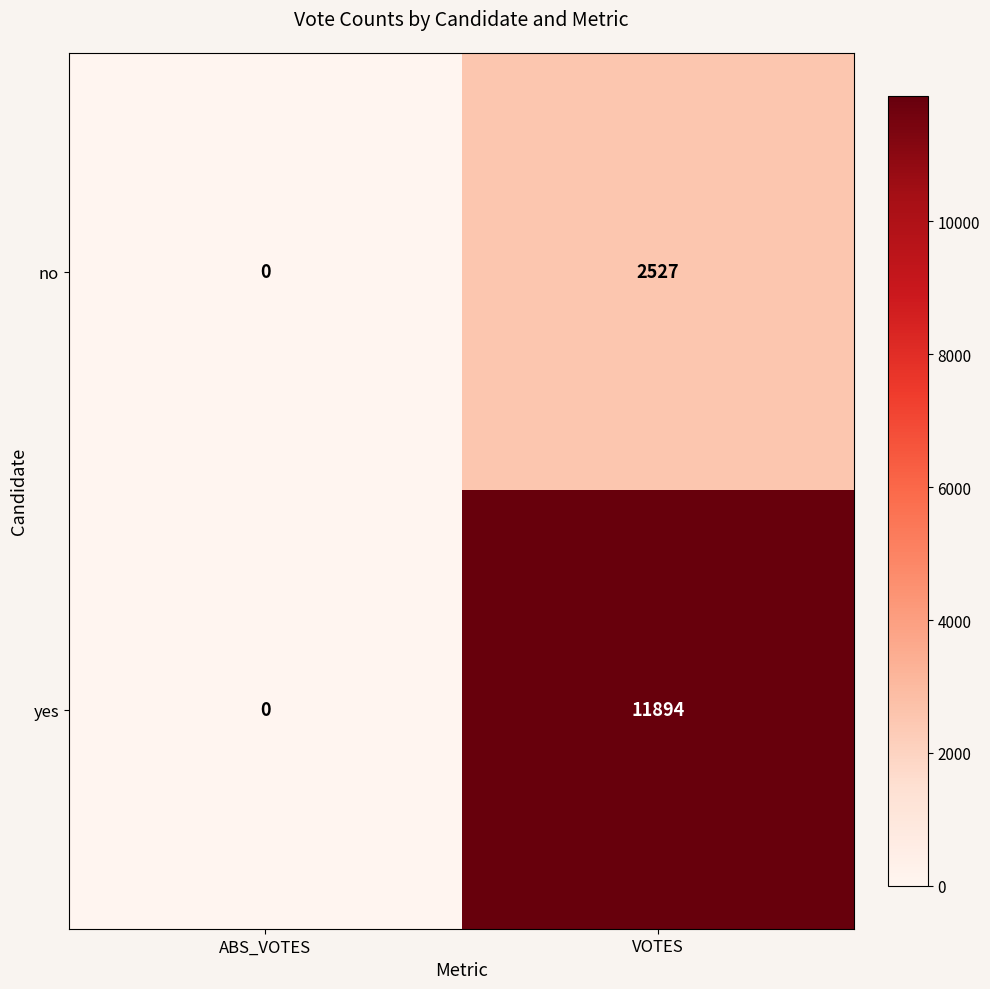

Between ABS_VOTES and VOTES, which series saw the biggest shift?

yes